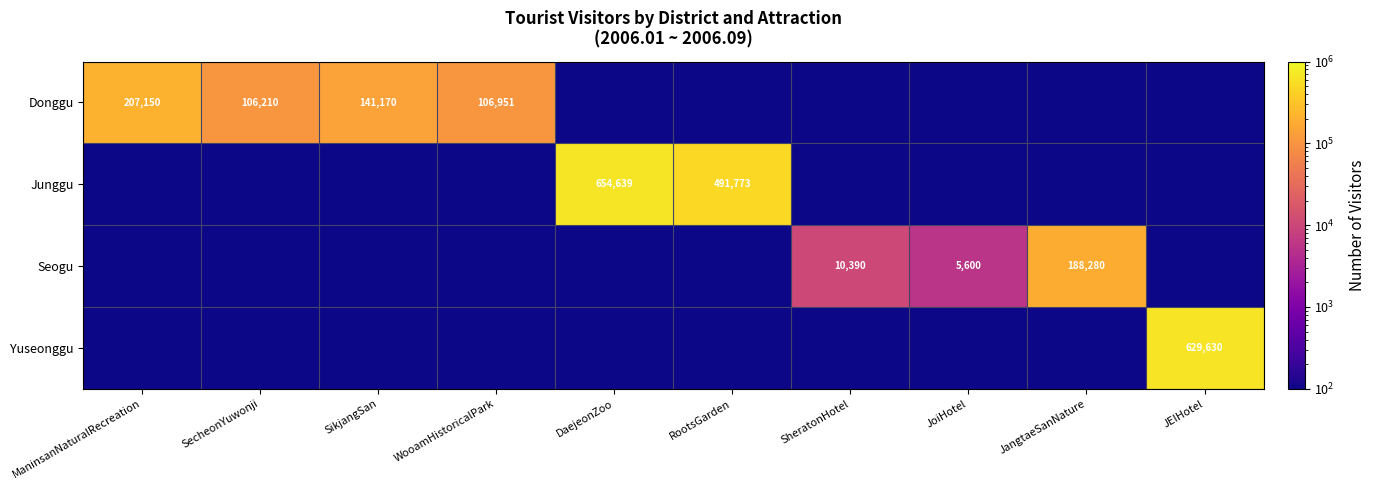

What is the sum of the Donggu values at SecheonYuwonji and WooamHistoricalPark?

213161.0